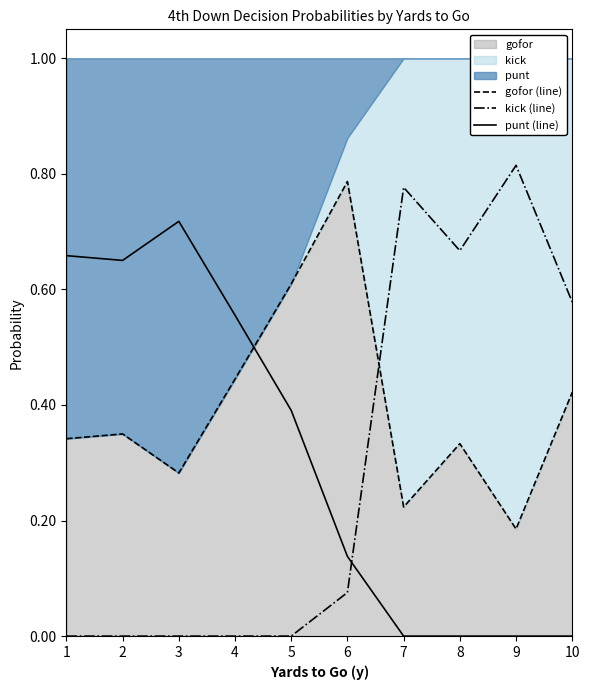

What is the value of the gofor (line) point at the 9th from the left?

0.2